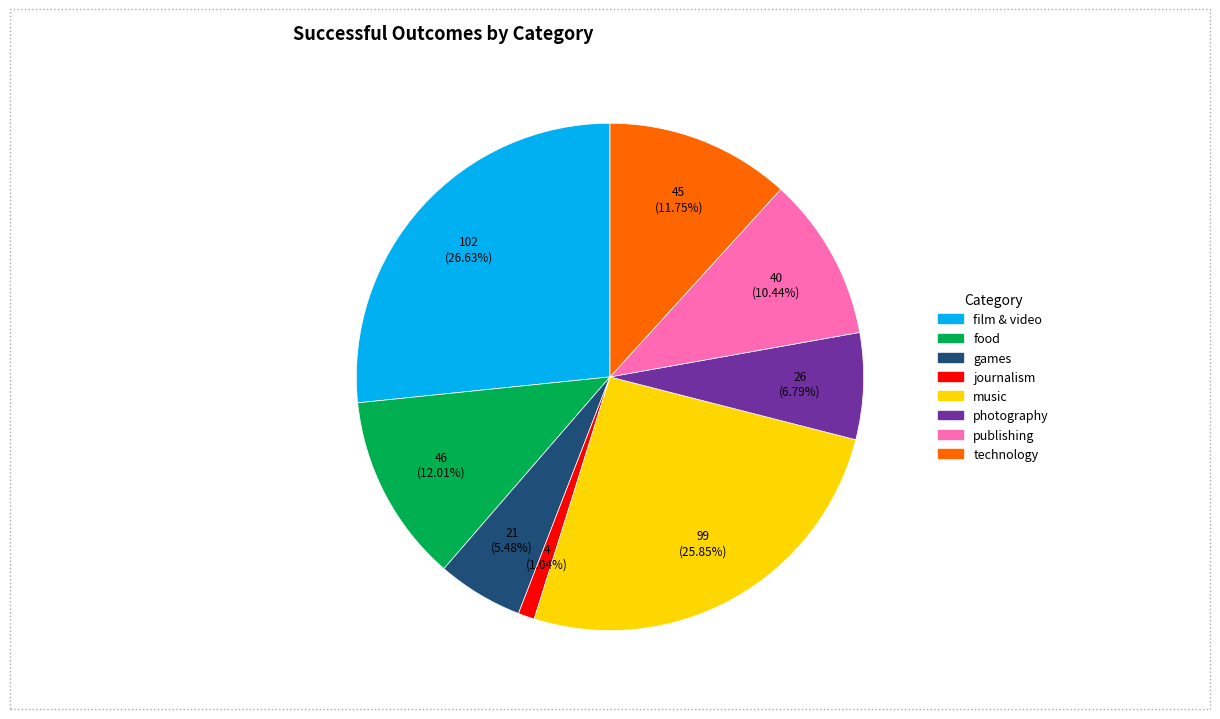

Count the number of slices in the pie.

8